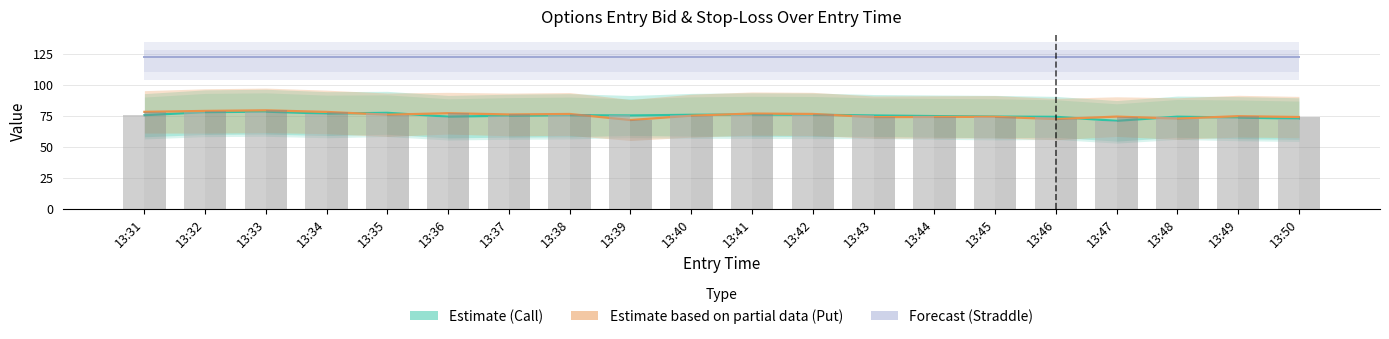

At 13:46, list the series in order from smallest to largest.

Estimate based on partial data (Put), Estimate (Call), Forecast (Straddle)